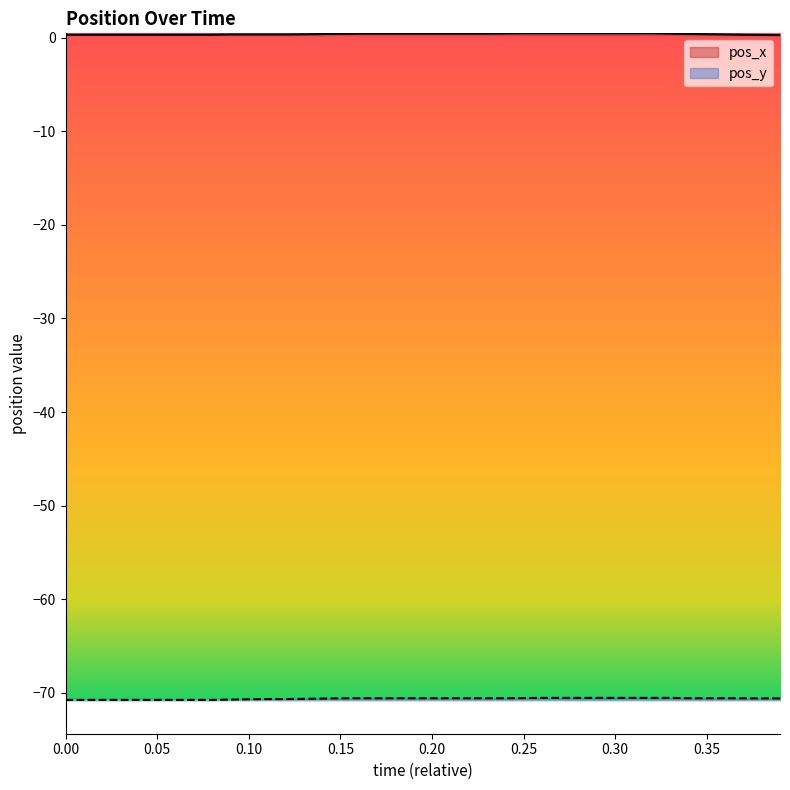

True or false: pos_x and pos_y intersect in this chart.

False